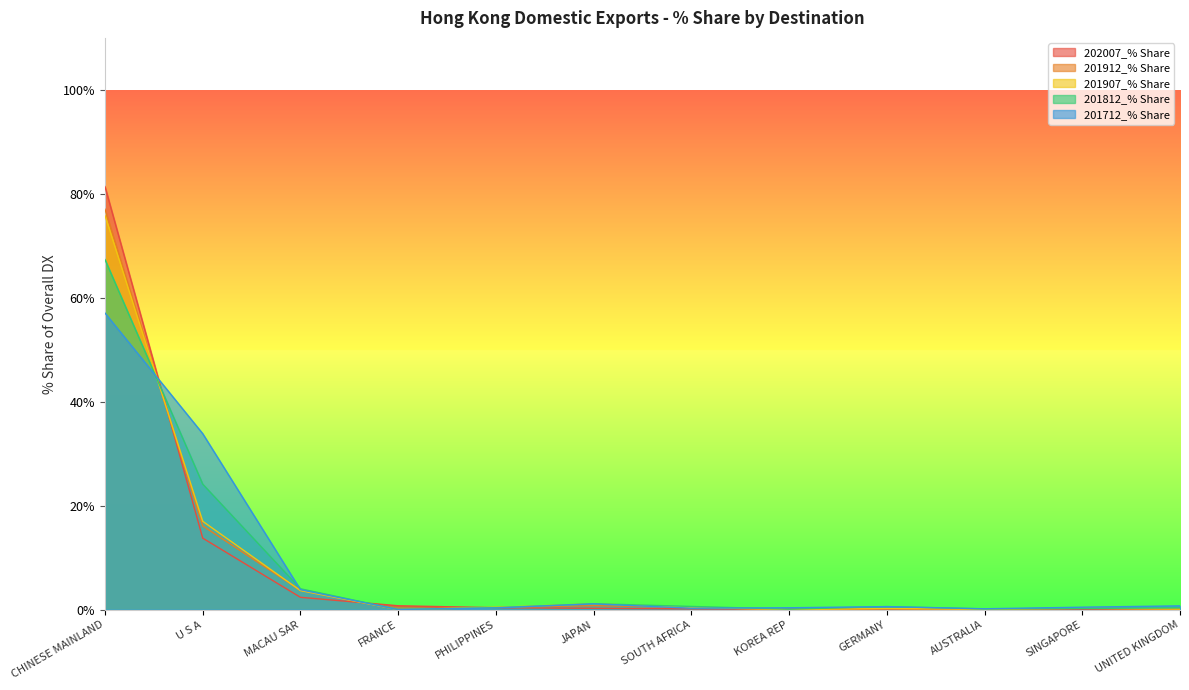

What are all the series names shown in the legend?

202007_% Share, 201912_% Share, 201907_% Share, 201812_% Share, 201712_% Share